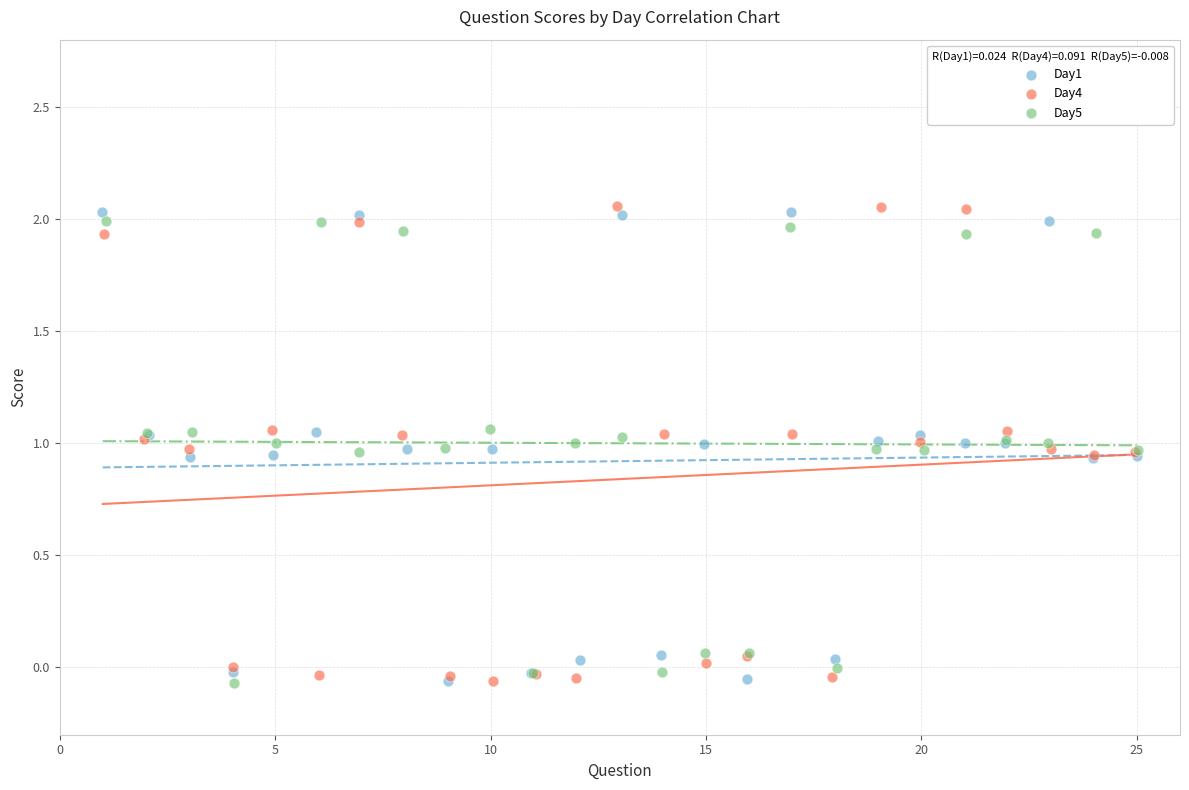

Which series has the widest spread of Y values?

Day4